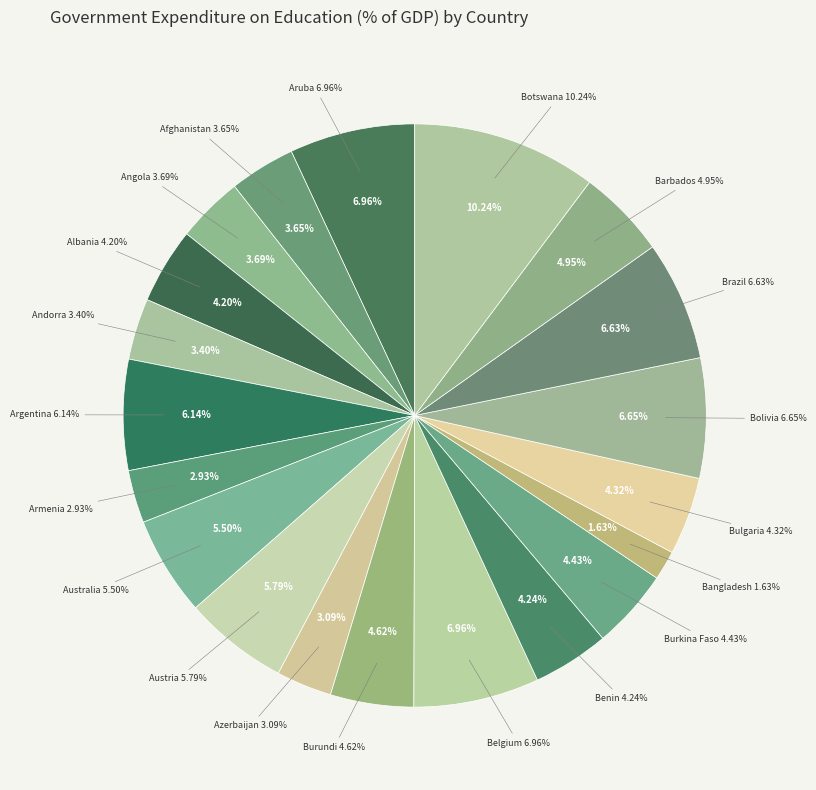

Does Barbados account for over 50% of the chart?

No